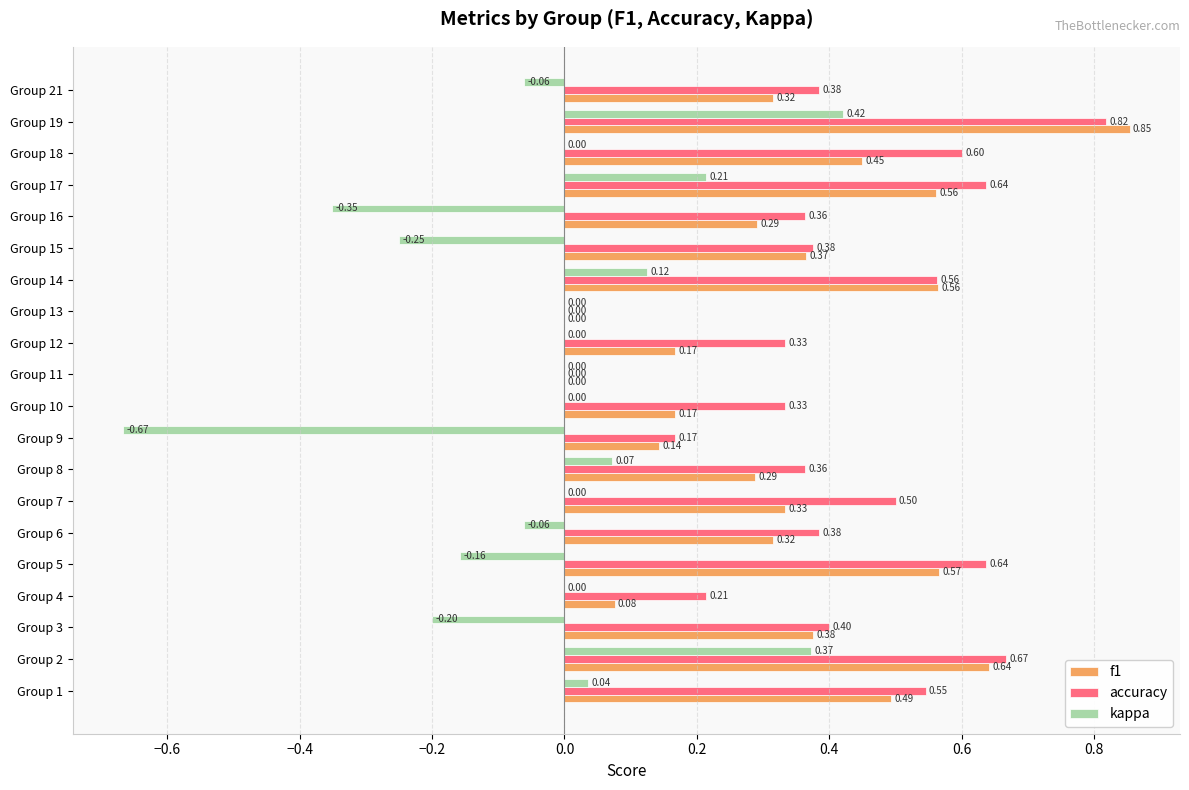

Which series changed the most between Group 6 and Group 19?

f1